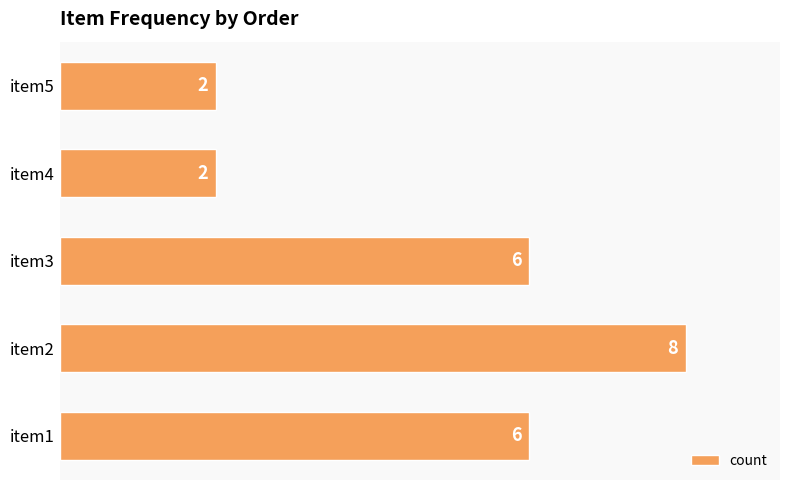

What is the maximum value shown in the chart?

8